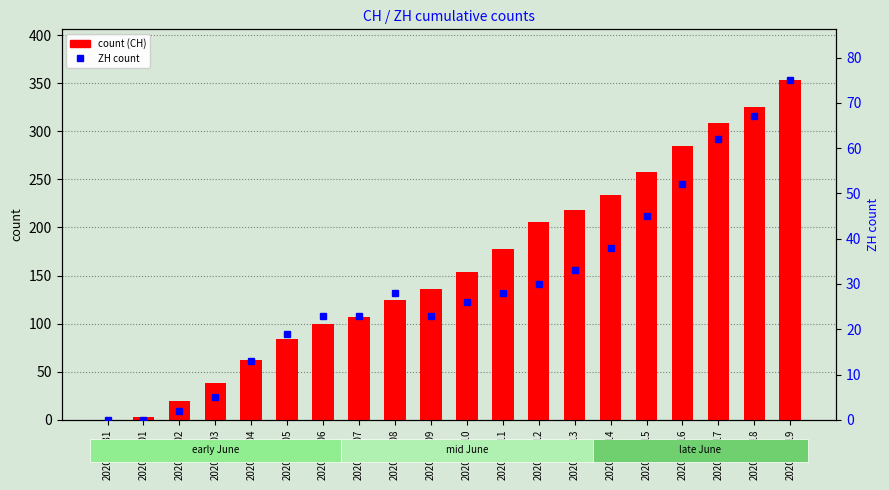

What is the label of the 11th bar from the right?

2020-06-09